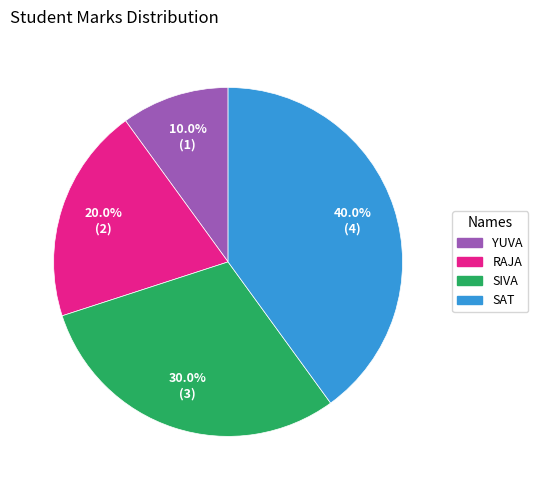

Rank the categories by value from highest to lowest.

SAT, SIVA, RAJA, YUVA